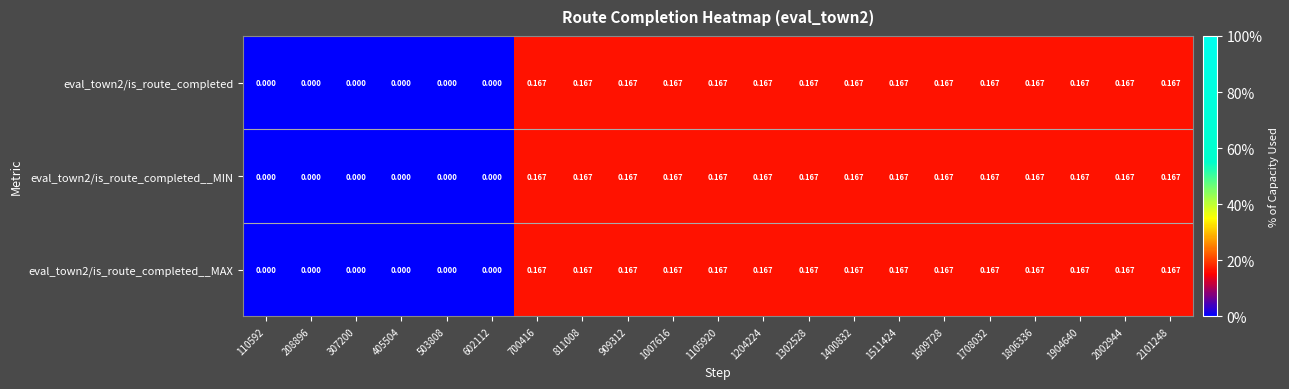

Reading left to right, list all the values displayed in this chart.

eval_town2/is_route_completed: 110592=0.0	208896=0.0	307200=0.0	405504=0.0	503808=0.0	602112=0.0	700416=0.2	811008=0.2	909312=0.2	1007616=0.2	1105920=0.2	1204224=0.2	1302528=0.2	1400832=0.2	1511424=0.2	1609728=0.2	1708032=0.2	1806336=0.2	1904640=0.2	2002944=0.2	2101248=0.2
eval_town2/is_route_completed__MIN: 110592=0.0	208896=0.0	307200=0.0	405504=0.0	503808=0.0	602112=0.0	700416=0.2	811008=0.2	909312=0.2	1007616=0.2	1105920=0.2	1204224=0.2	1302528=0.2	1400832=0.2	1511424=0.2	1609728=0.2	1708032=0.2	1806336=0.2	1904640=0.2	2002944=0.2	2101248=0.2
eval_town2/is_route_completed__MAX: 110592=0.0	208896=0.0	307200=0.0	405504=0.0	503808=0.0	602112=0.0	700416=0.2	811008=0.2	909312=0.2	1007616=0.2	1105920=0.2	1204224=0.2	1302528=0.2	1400832=0.2	1511424=0.2	1609728=0.2	1708032=0.2	1806336=0.2	1904640=0.2	2002944=0.2	2101248=0.2